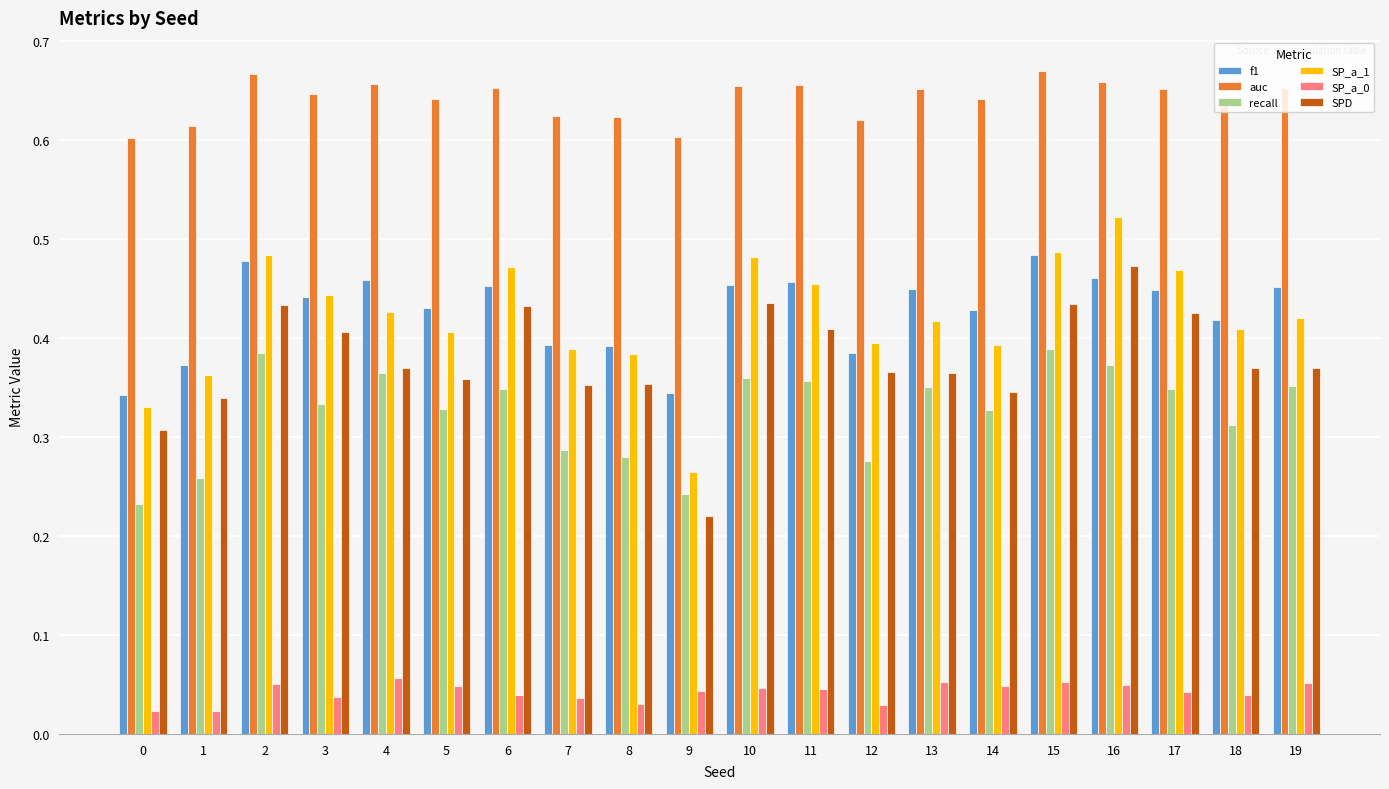

Count the number of categories in the chart.

20